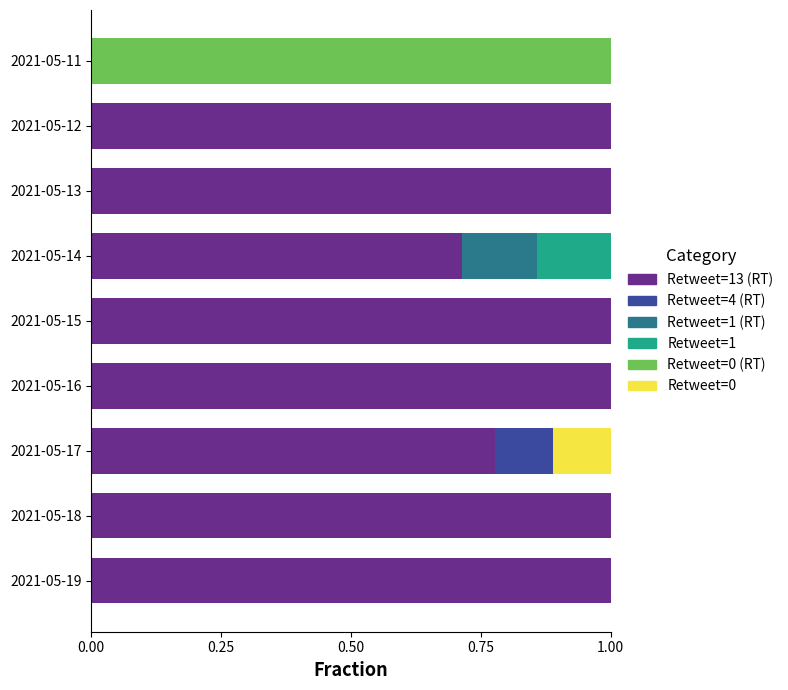

What is the total value across all series at 2021-05-11?

1.0